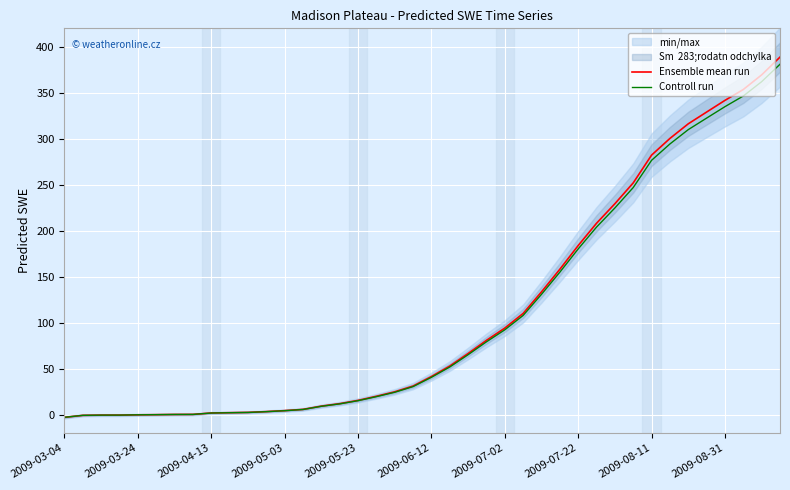

What is the sum of all Ensemble mean run values?

4417.6